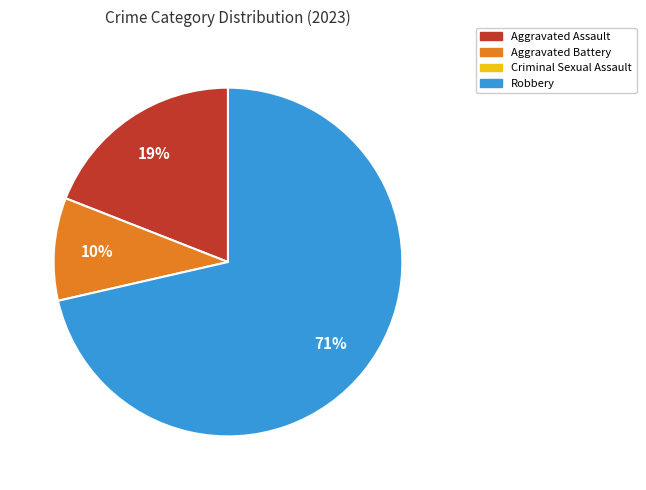

Count the number of slices in the pie.

3